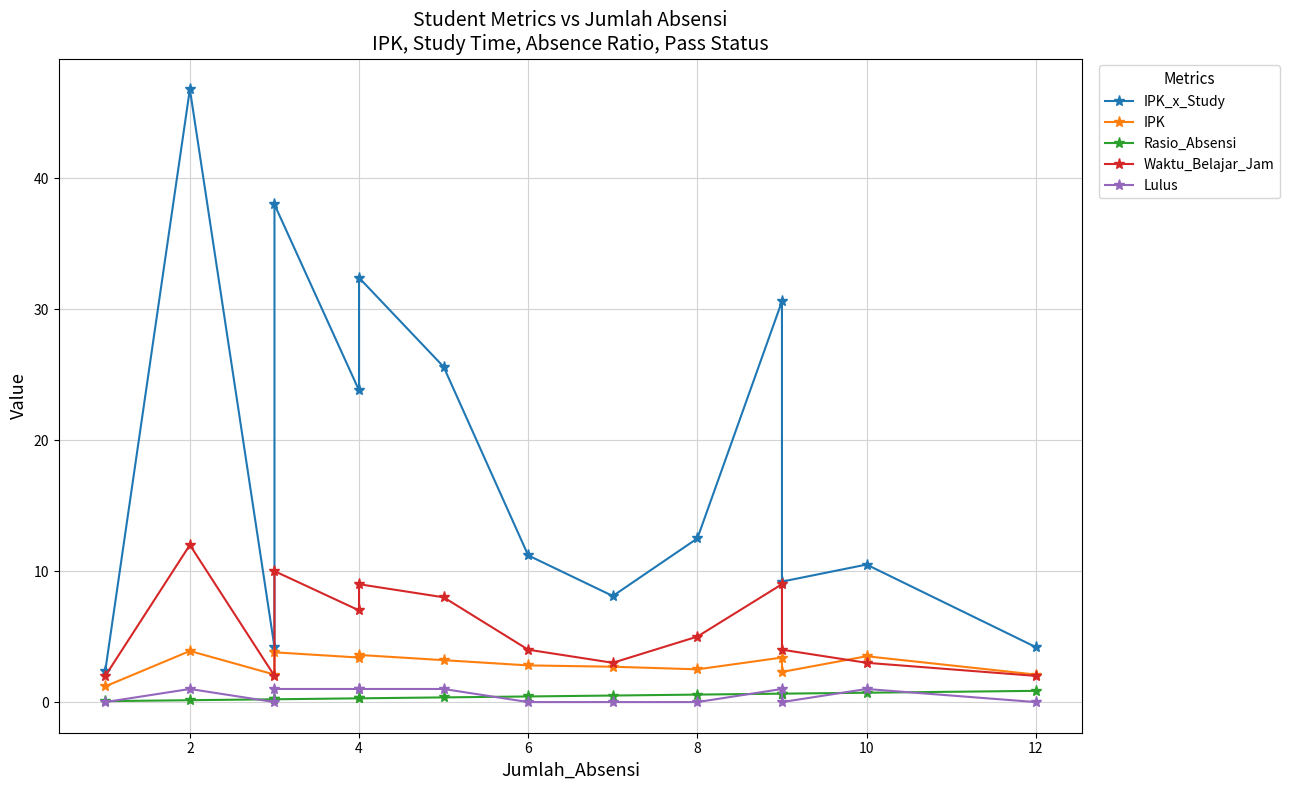

How many values in the IPK series exceed 3?

7